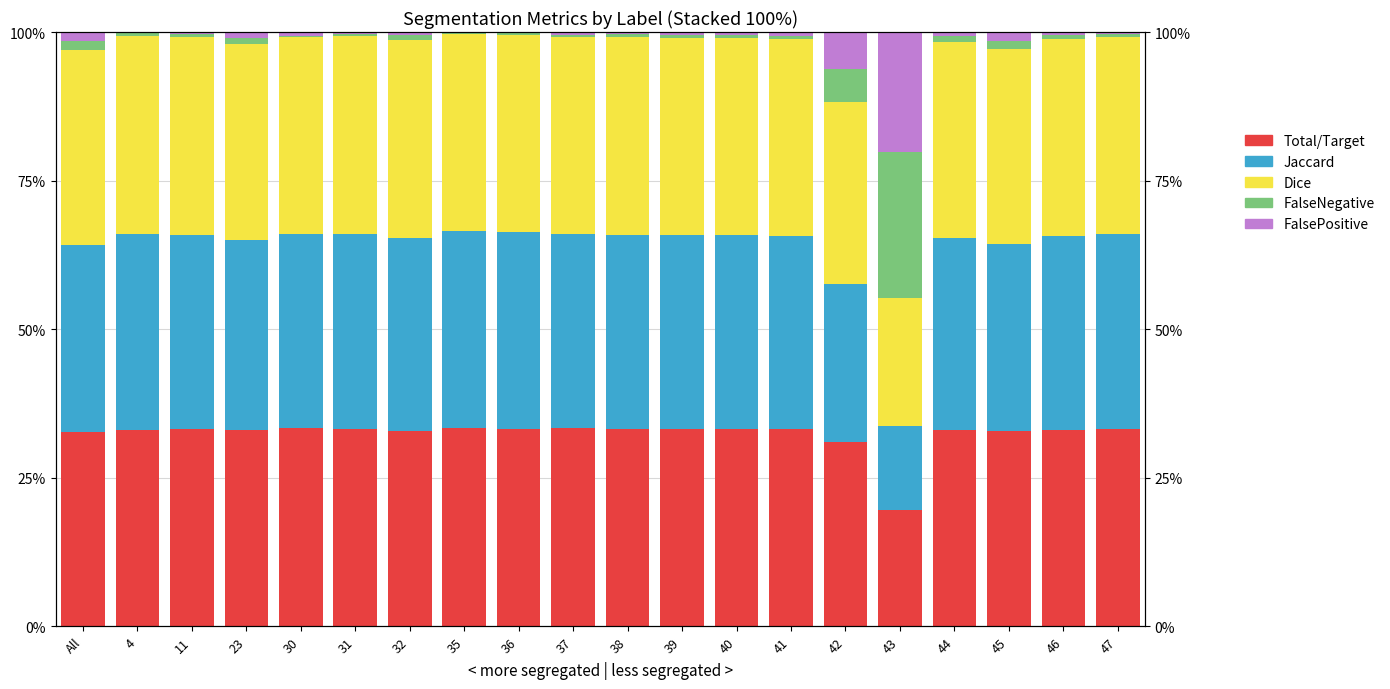

Reading left to right, transcribe all the data shown in this chart.

Total/Target: 0.3	0.3	0.3	0.3	0.3	0.3	0.3	0.3	0.3	0.3	0.3	0.3	0.3	0.3	0.3	0.2	0.3	0.3	0.3	0.3
Jaccard: 0.3	0.3	0.3	0.3	0.3	0.3	0.3	0.3	0.3	0.3	0.3	0.3	0.3	0.3	0.3	0.1	0.3	0.3	0.3	0.3
Dice: 0.3	0.3	0.3	0.3	0.3	0.3	0.3	0.3	0.3	0.3	0.3	0.3	0.3	0.3	0.3	0.2	0.3	0.3	0.3	0.3
FalseNegative: 0.0	0.0	0.0	0.0	0.0	0.0	0.0	0.0	0.0	0.0	0.0	0.0	0.0	0.0	0.1	0.2	0.0	0.0	0.0	0.0
FalsePositive: 0.0	0.0	0.0	0.0	0.0	0.0	0.0	0.0	0.0	0.0	0.0	0.0	0.0	0.0	0.1	0.2	0.0	0.0	0.0	0.0